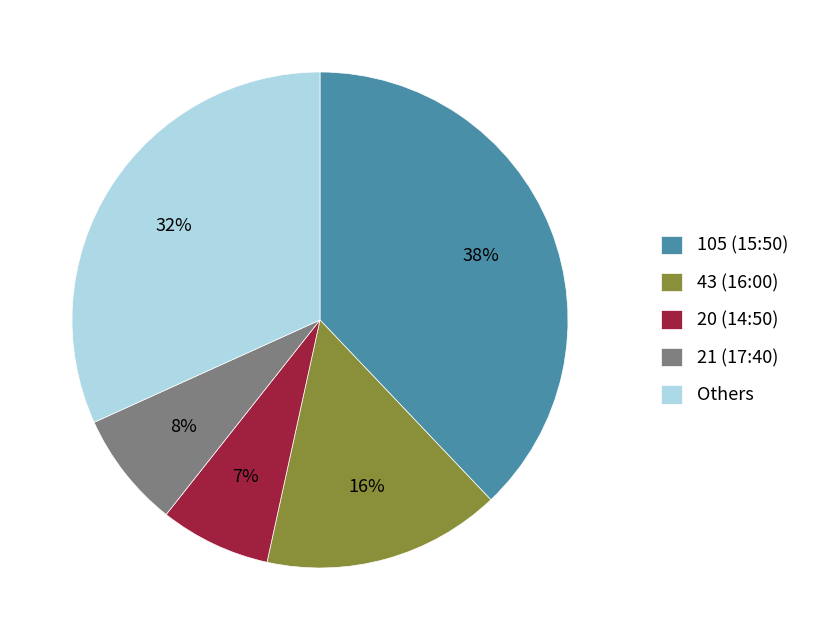

Count the number of slices in the pie.

5